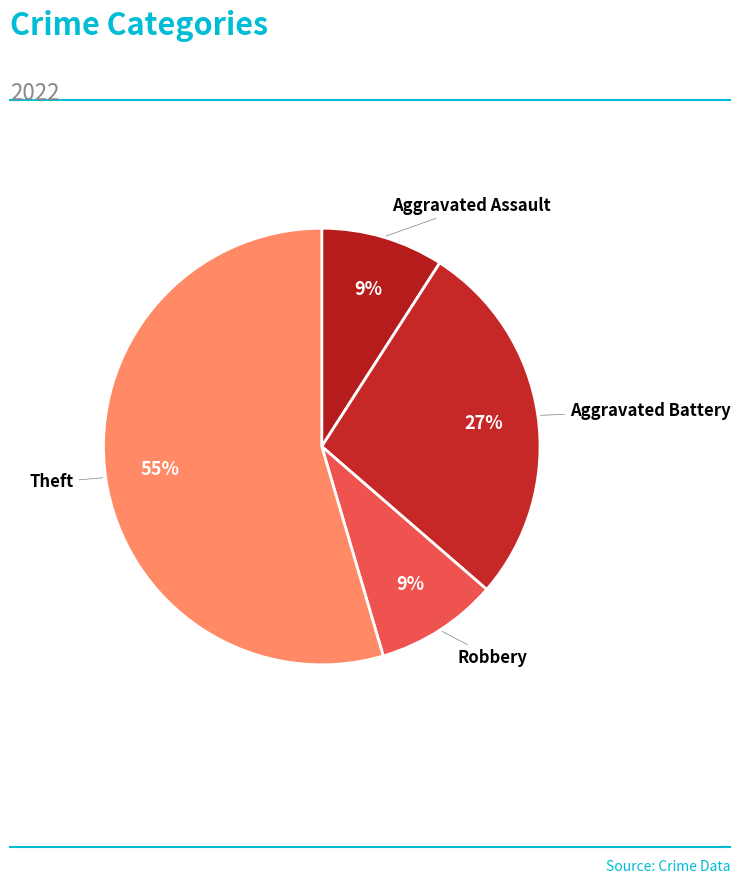

How many slices are in this pie chart?

4